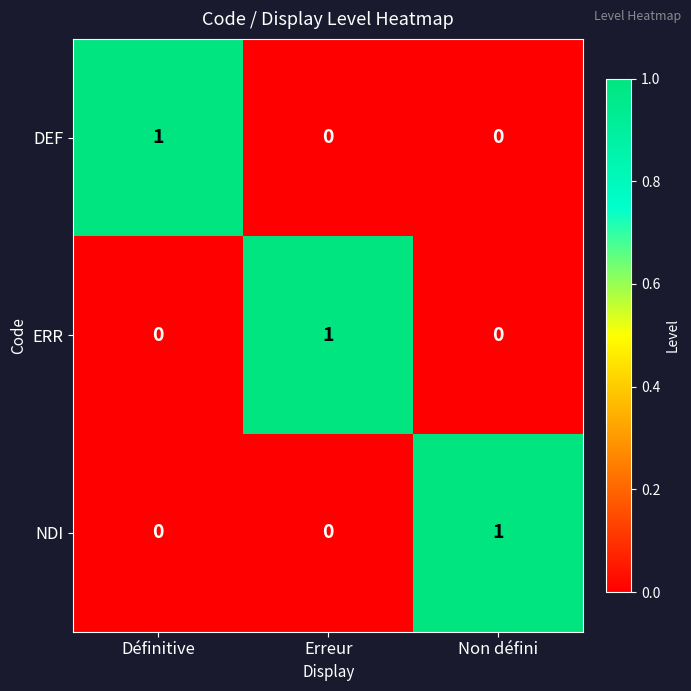

Is it true that DEF equals 0 at Non défini?

True